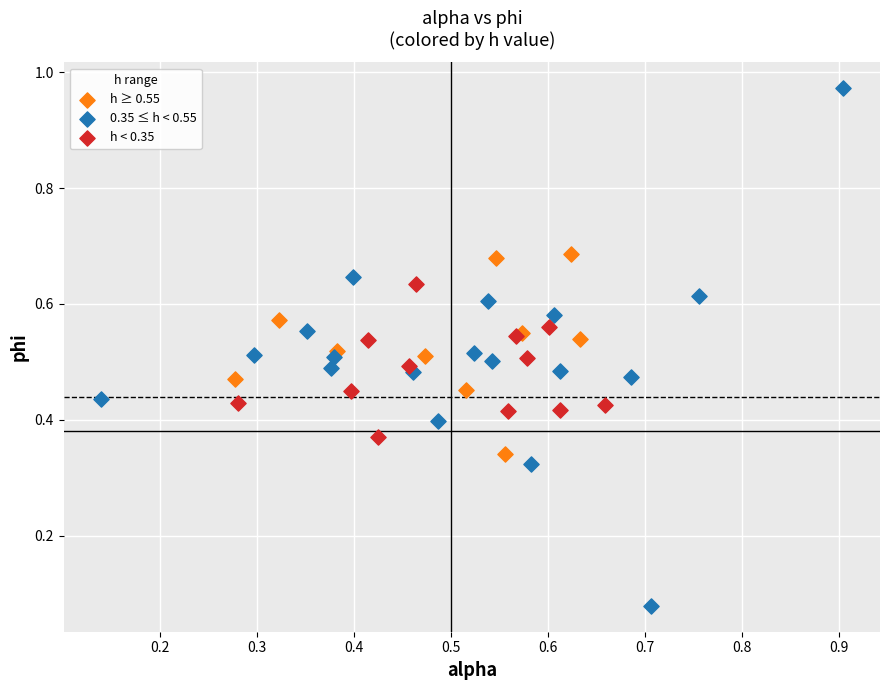

Which series has the largest Y range (max minus min)?

0.35 ≤ h < 0.55